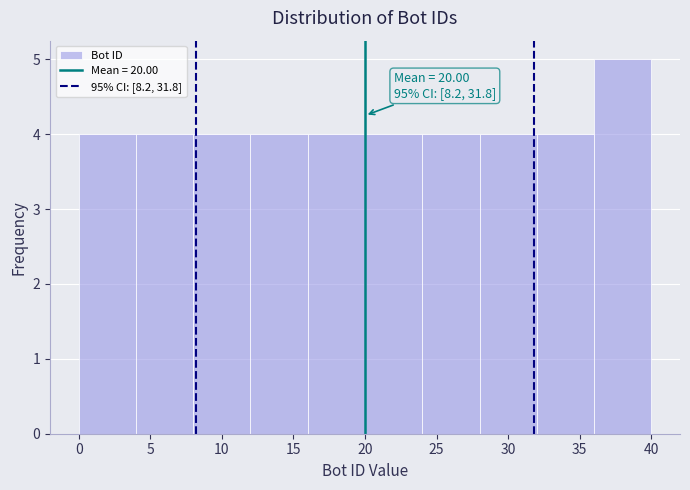

Over which range of the x-axis is the bar tallest?

36 to 40